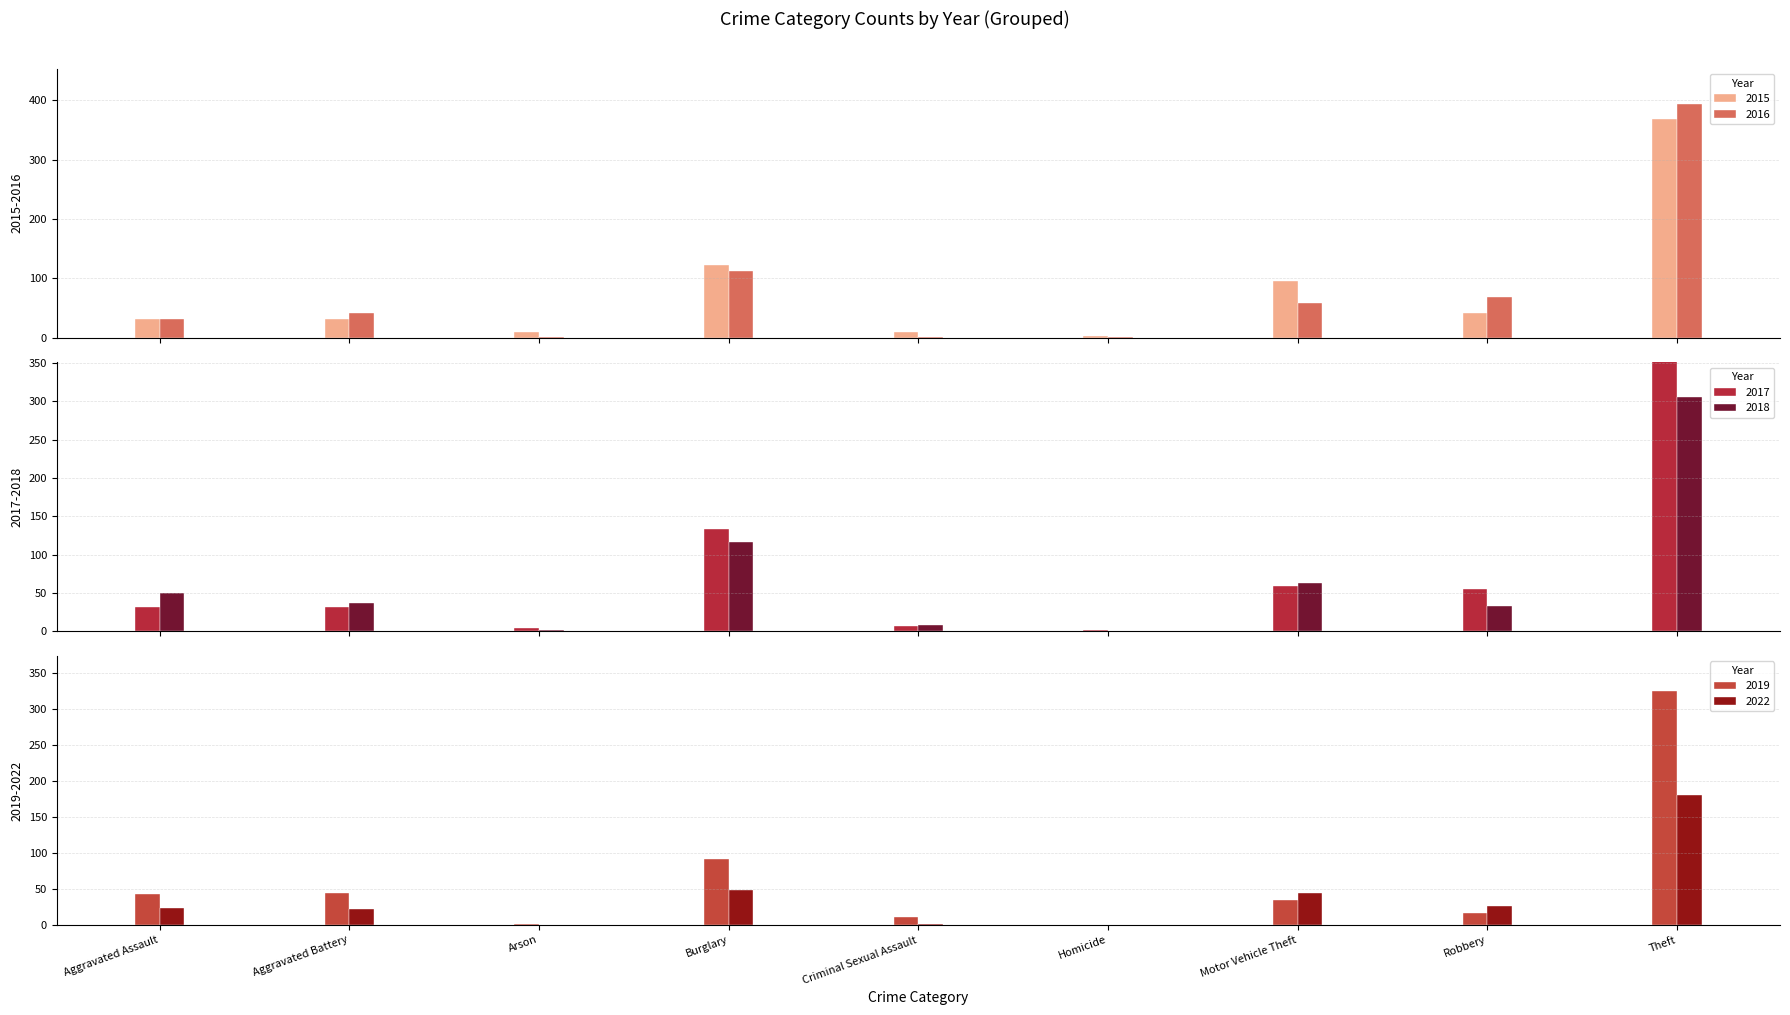

What is the label of the 6th bar from the left?

Homicide